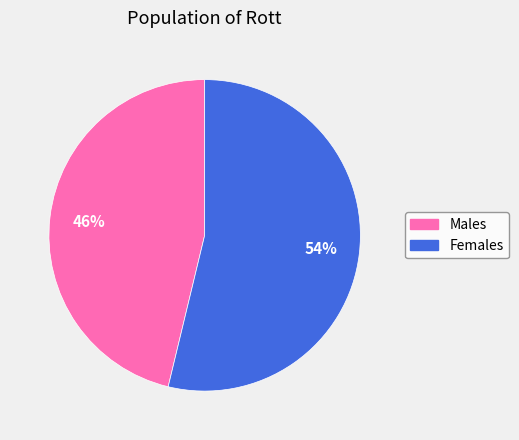

Does any single category account for the majority?

Yes